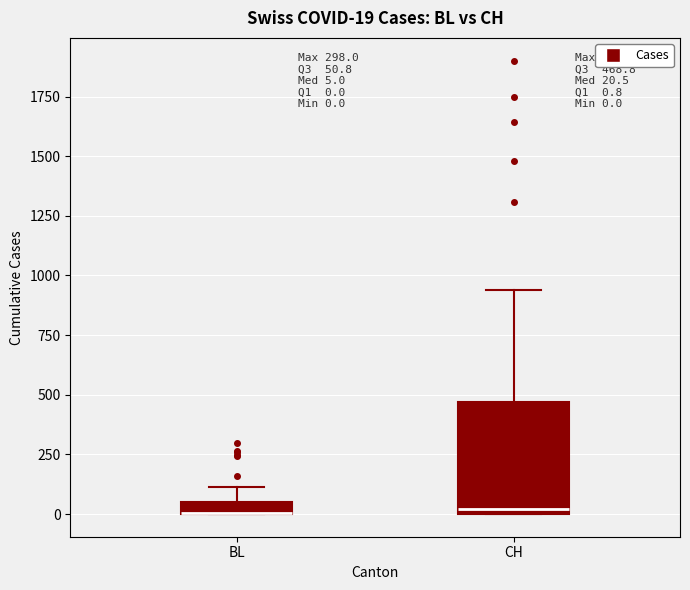

Comparing the boxes themselves (not the whiskers), which one is the tallest?

CH